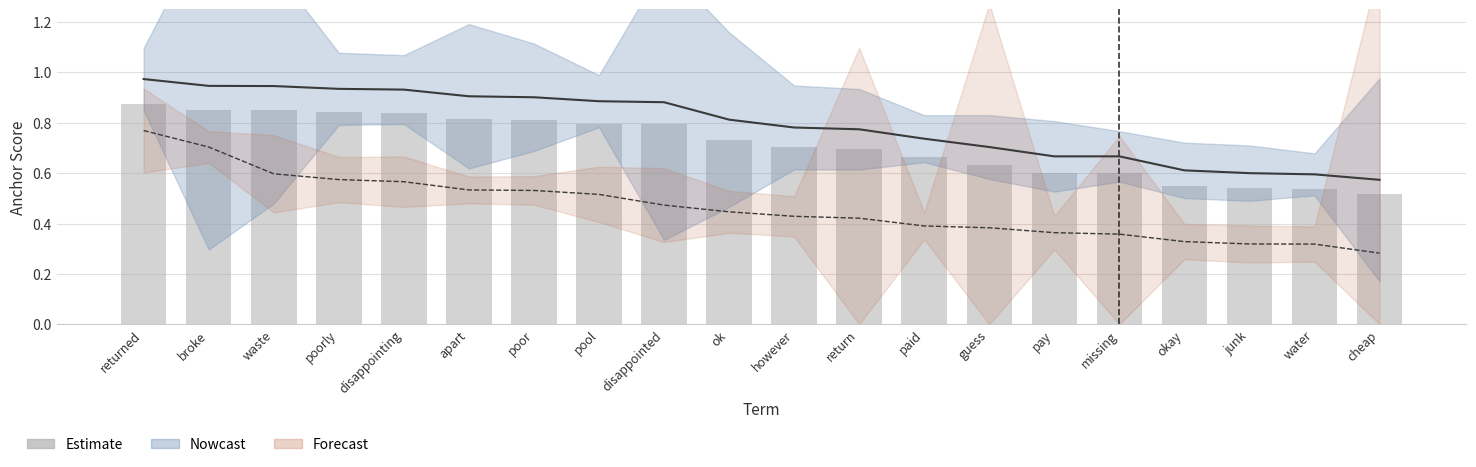

True or false: the data shows 0.8 at water.

False